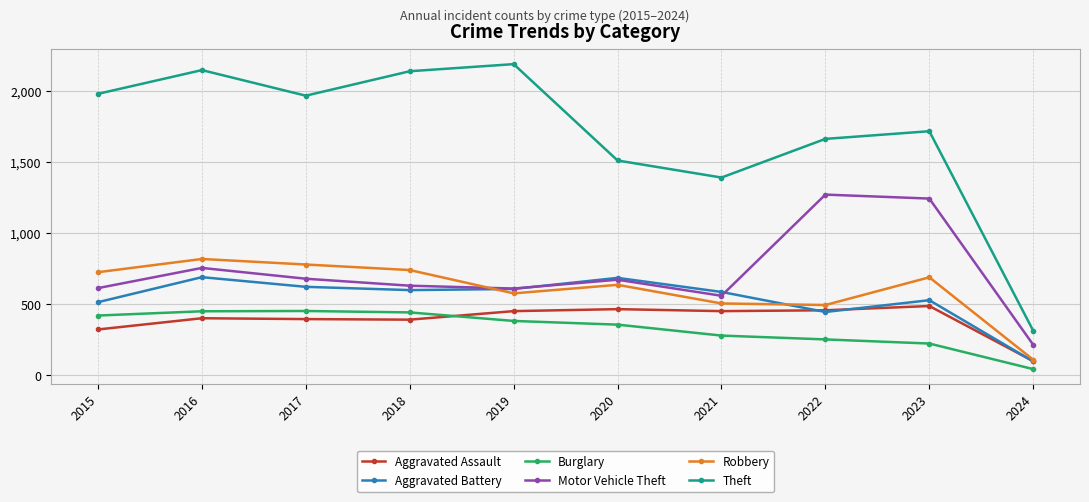

True or false: Aggravated Battery has more than 0 points higher than both neighbors.

True